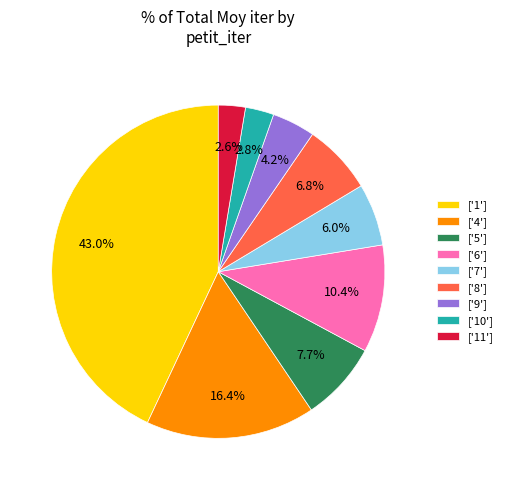

Which slice is the largest?

['1']